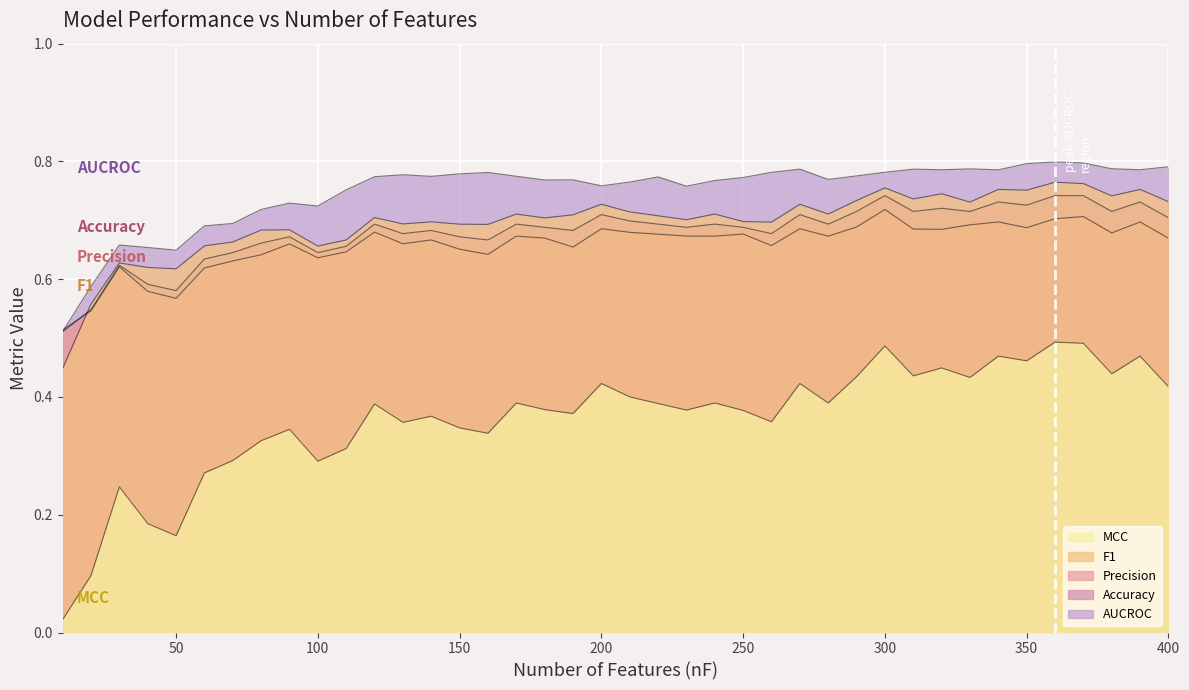

What is the total value across all series at 120?

3.2